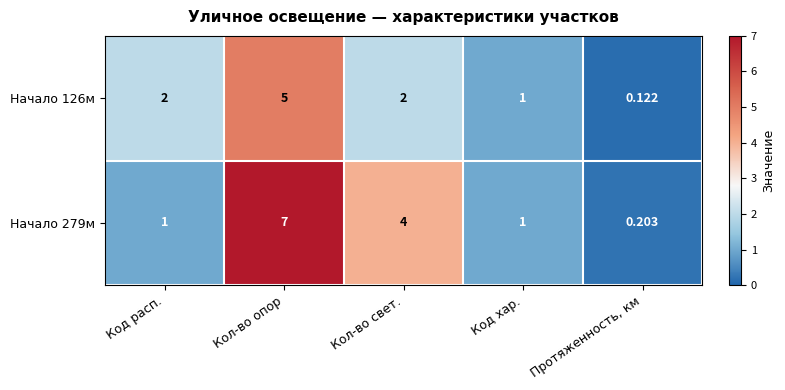

Which category has the highest value across all series?

Кол-во опор